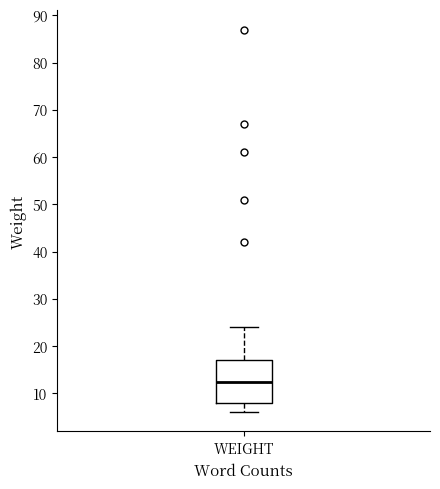

Where does the upper whisker of the box for WEIGHT end on the y-axis? The values are not printed on the chart, so give them approximately, as read against the axis.

24